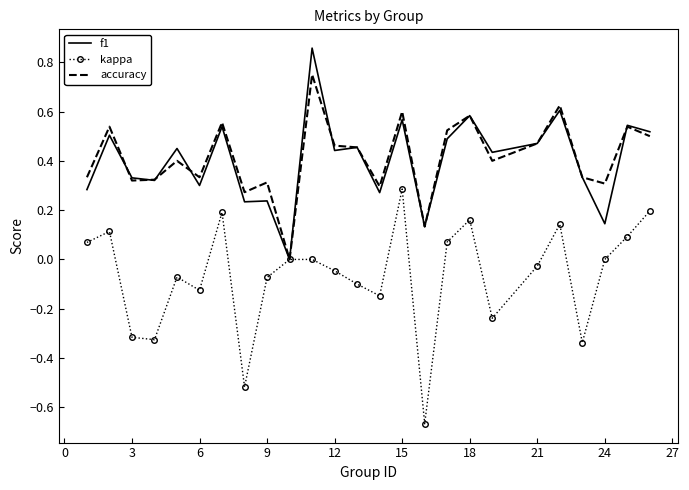

List the series in order of their peak value, lowest first.

kappa, accuracy, f1